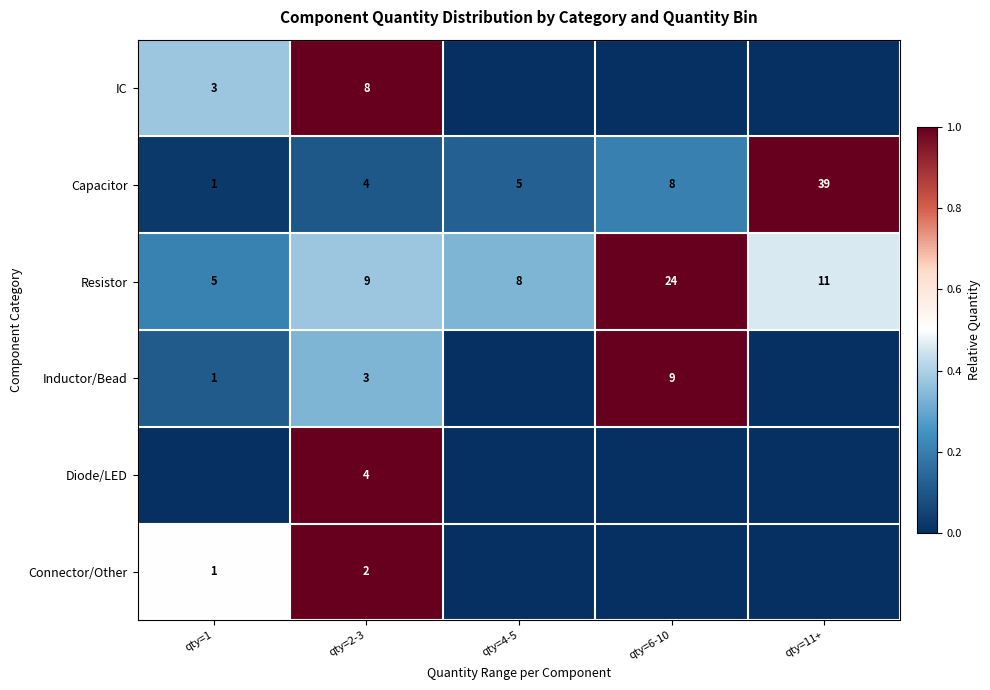

At how many categories does at least one series exceed 0?

5